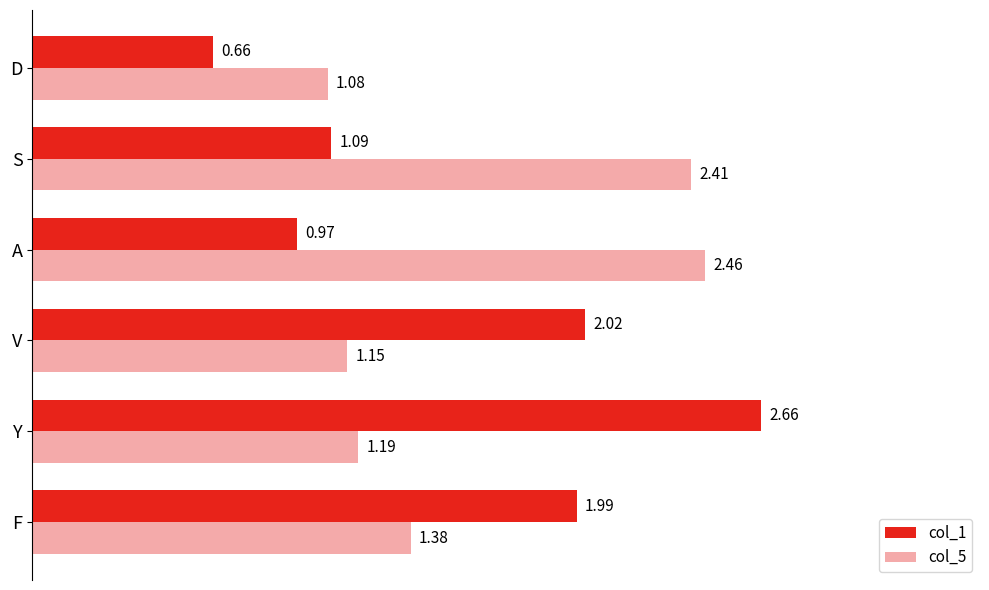

Rank the series by their average value, from lowest to highest.

col_1, col_5